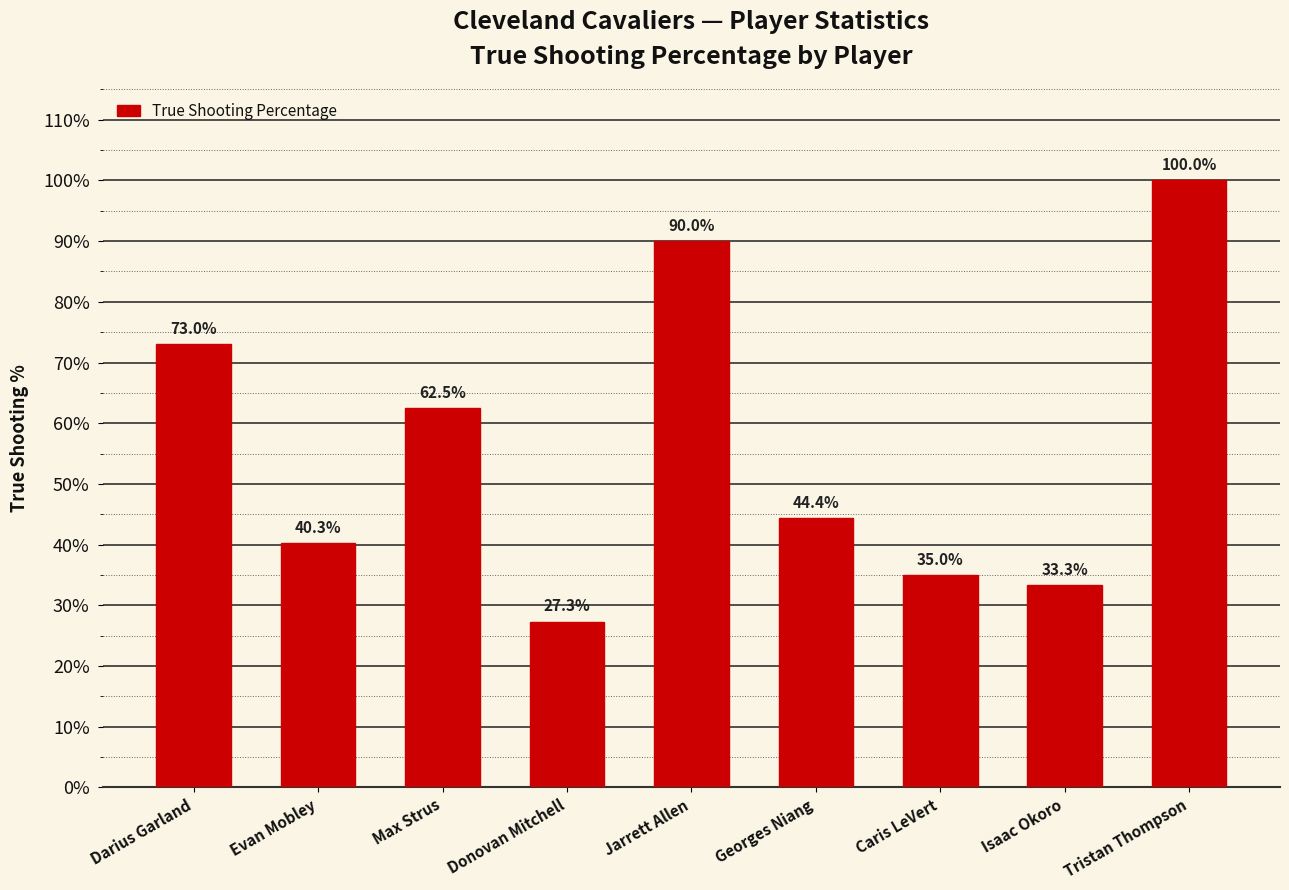

How many bars are there in total?

9